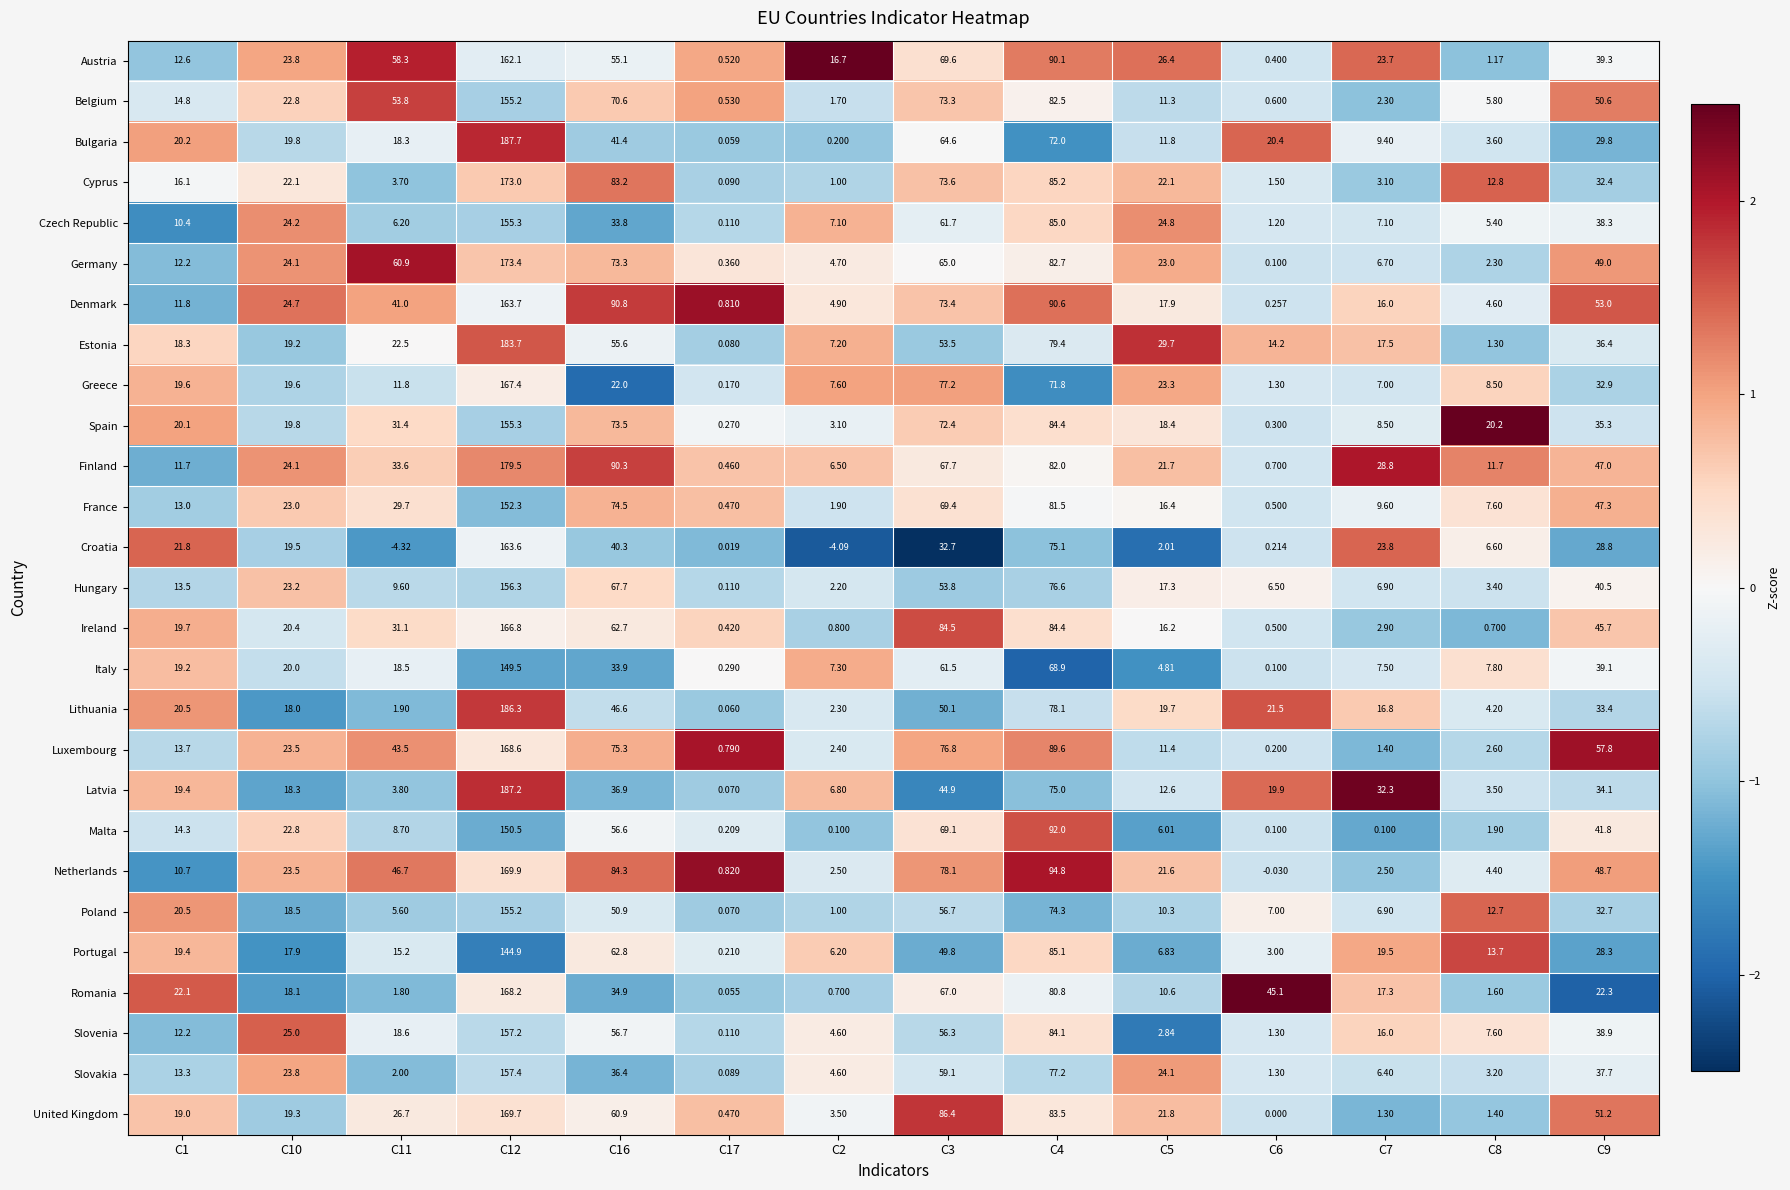

Count the number of categories in the chart.

14